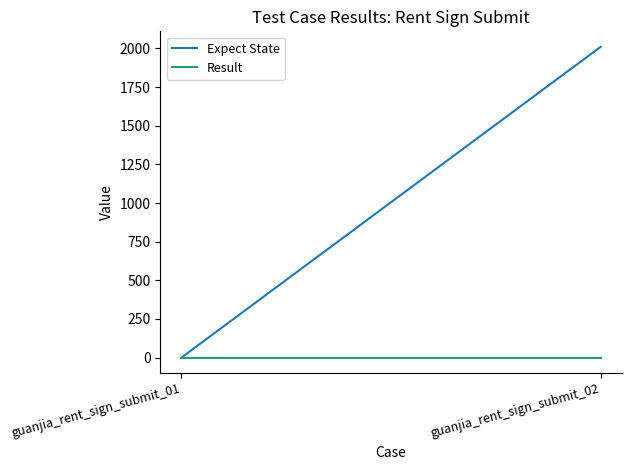

At which category is the sum across all series the highest?

guanjia_rent_sign_submit_02